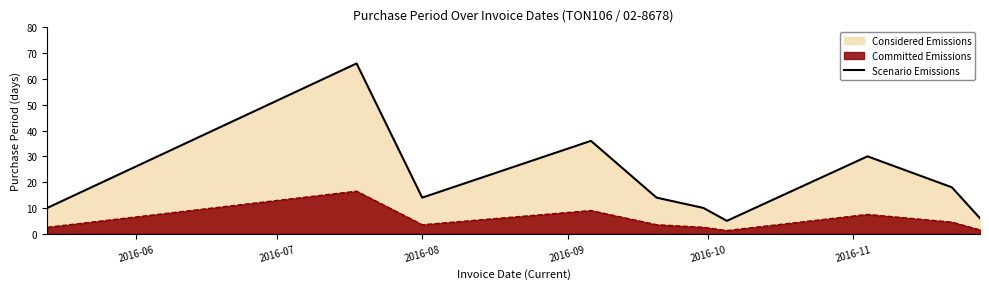

What value does the data have at 2016-08, to the nearest 5?

15